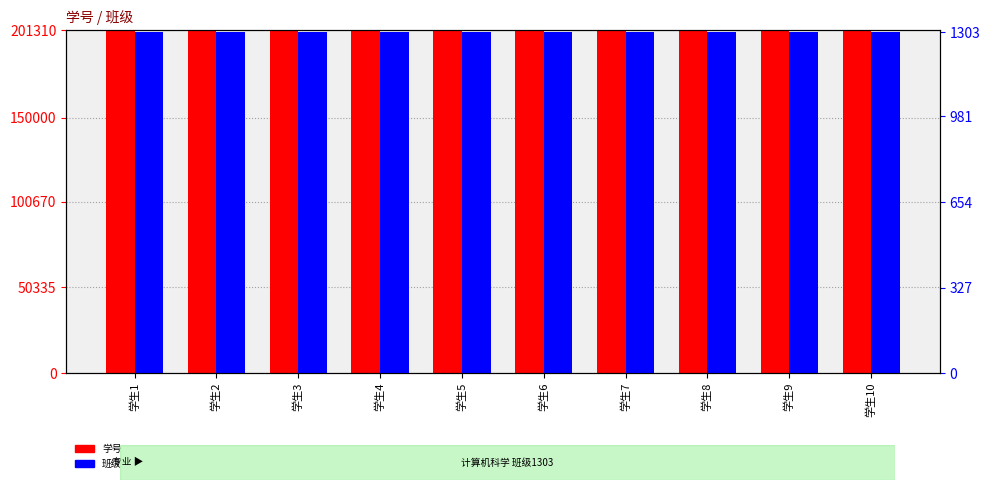

Reading right to left, transcribe all the data shown in this chart.

学号: 学生10=201310	学生9=201309	学生8=201308	学生7=201307	学生6=201306	学生5=201305	学生4=201304	学生3=201303	学生2=201302	学生1=201301
班级: 学生10=1303	学生9=1303	学生8=1303	学生7=1303	学生6=1303	学生5=1303	学生4=1303	学生3=1303	学生2=1303	学生1=1303